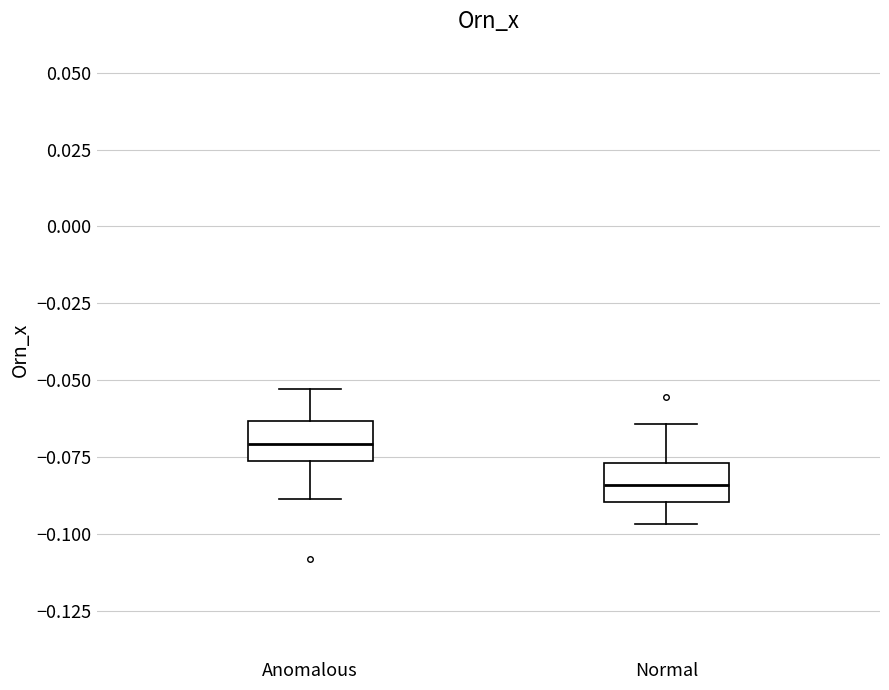

Reading left to right, transcribe this box plot: for each box, give where its median line is, the range the box spans, and where its two whiskers end, as read against the y-axis. The values are not printed on the chart, so give them approximately, as read against the axis.

Anomalous: median -0.070, box -0.075 to -0.065, whiskers -0.090 to -0.055
Normal: median -0.085, box -0.090 to -0.075, whiskers -0.095 to -0.065